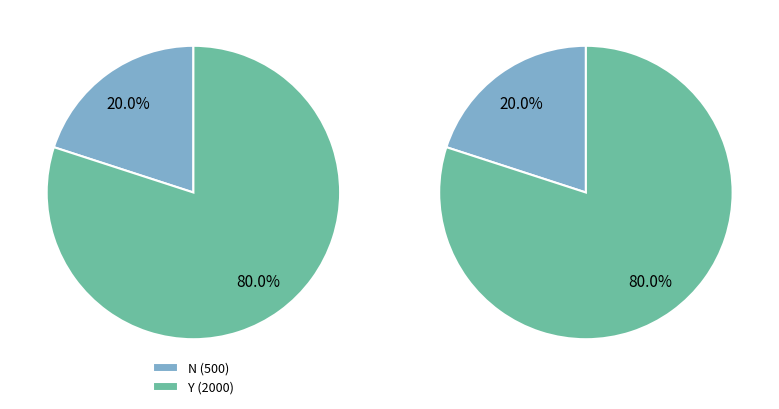

Which category accounts for the majority?

Y (2000)